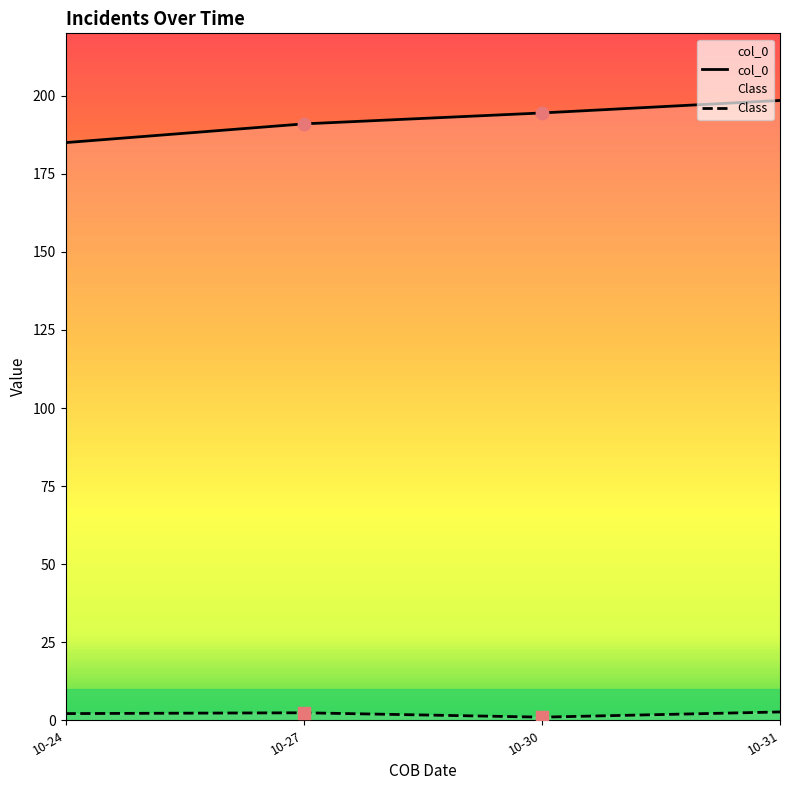

Which series reaches the maximum Y coordinate?

col_0